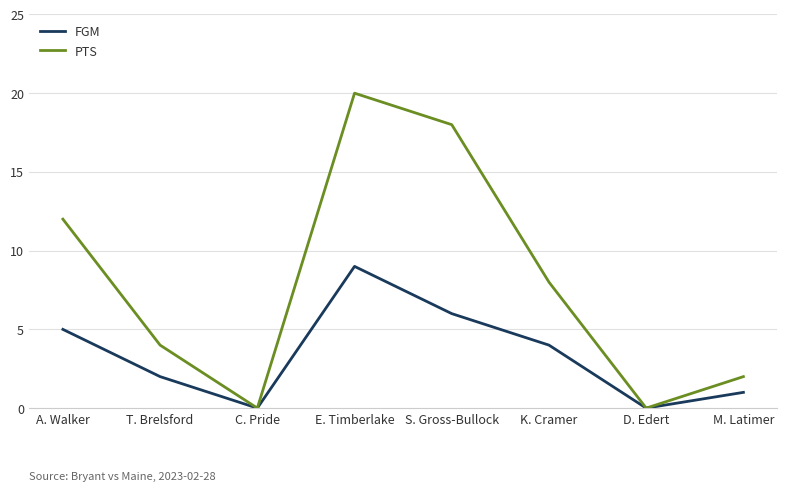

What are all the series names shown in the legend?

FGM, PTS